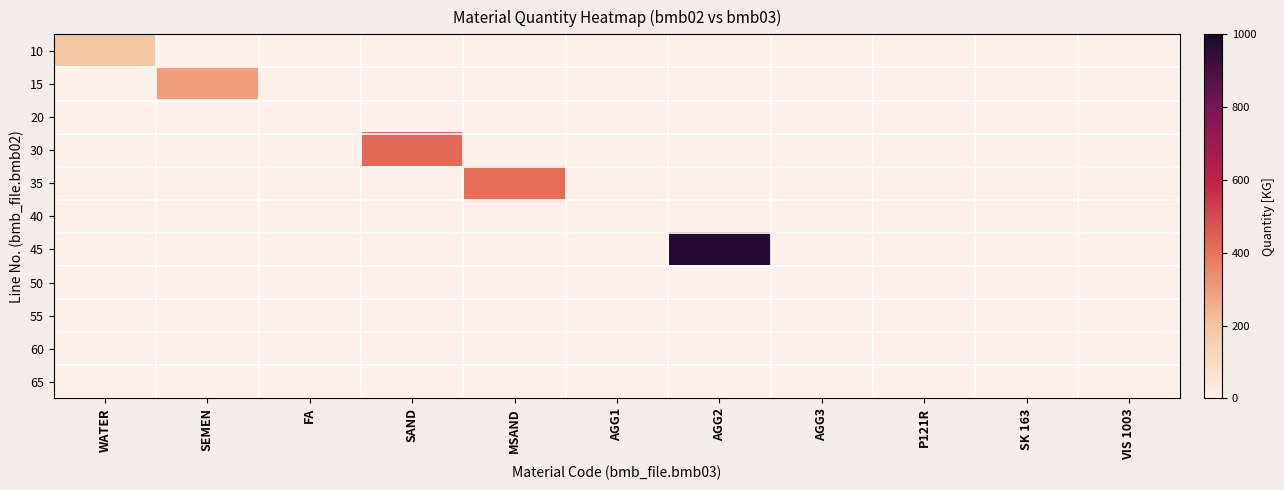

At which category does the chart reach its peak across all series?

AGG2